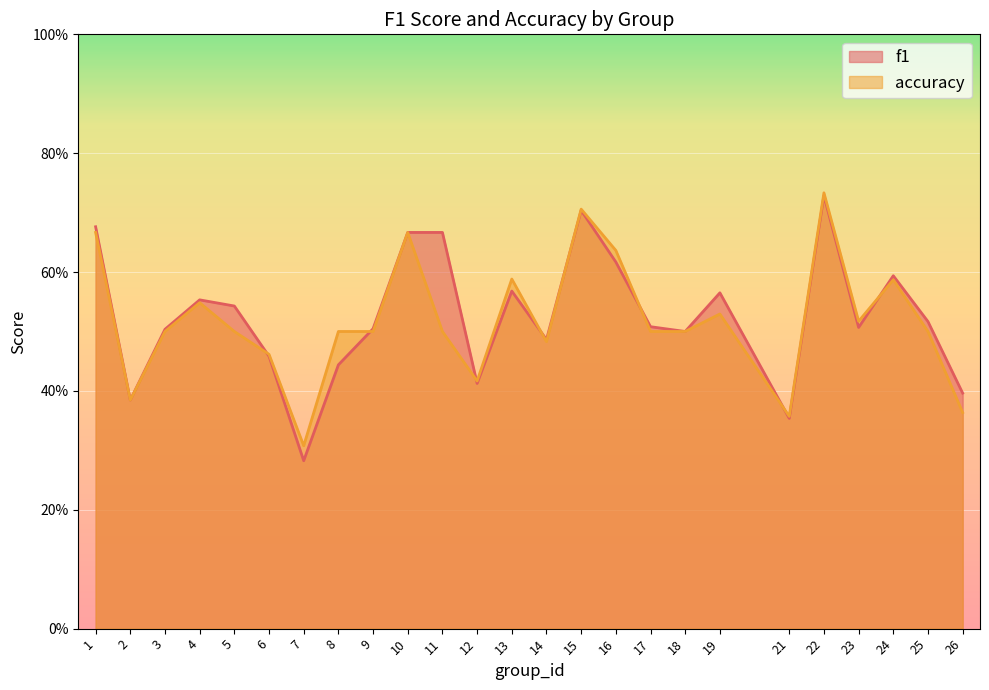

Reading left to right, extract all data points from this chart.

f1: 0.7	0.4	0.5	0.6	0.5	0.5	0.3	0.4	0.5	0.7	0.7	0.4	0.6	0.5	0.7	0.6	0.5	0.5	0.6	0.4	0.7	0.5	0.6	0.5	0.4
accuracy: 0.7	0.4	0.5	0.5	0.5	0.5	0.3	0.5	0.5	0.7	0.5	0.4	0.6	0.5	0.7	0.6	0.5	0.5	0.5	0.4	0.7	0.5	0.6	0.5	0.4